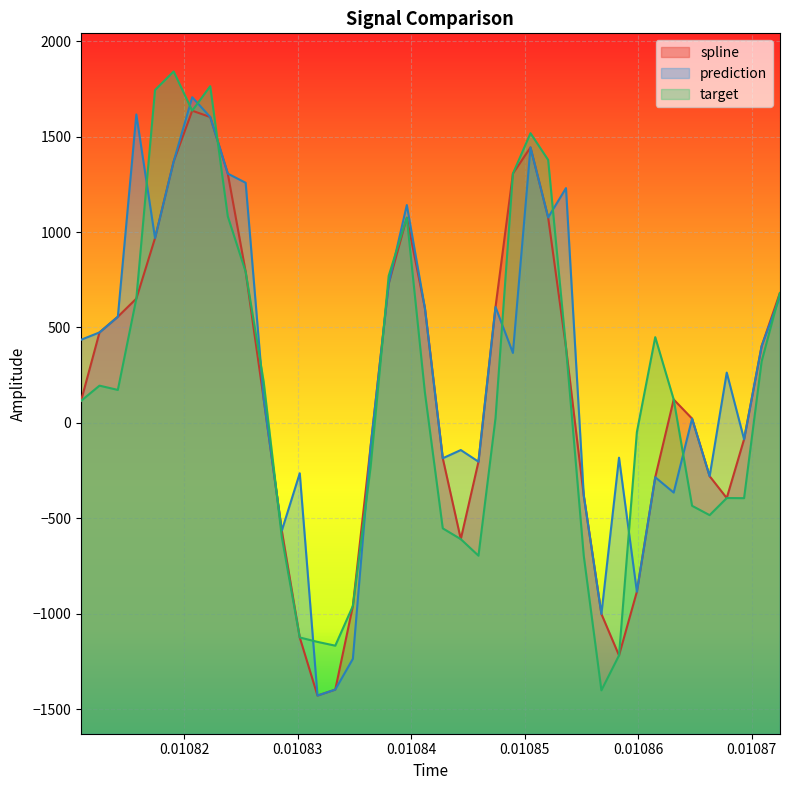

What is the highest value of the spline series?

1635.9